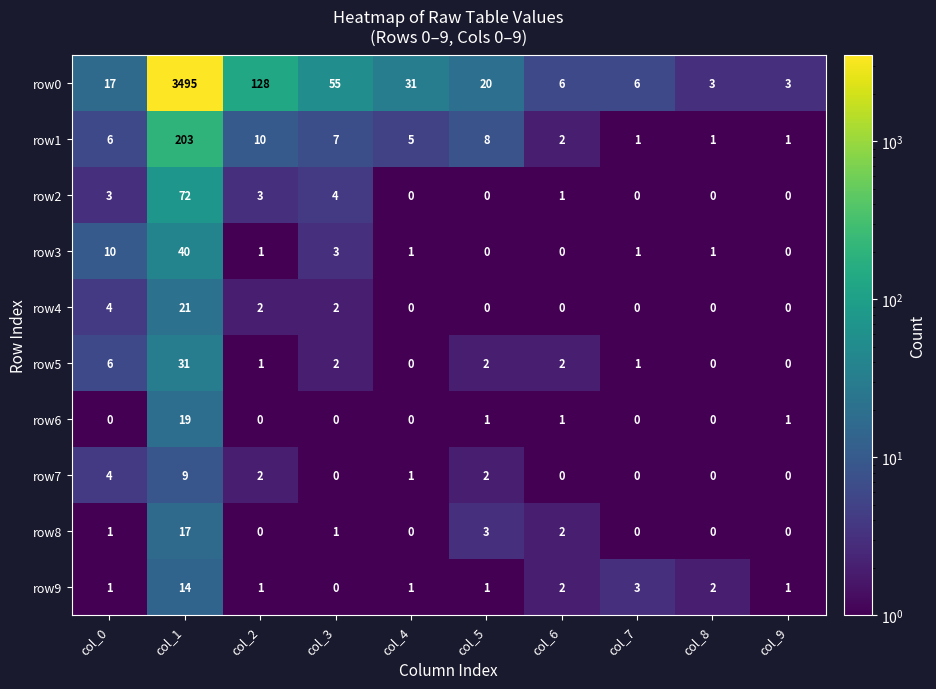

List the series in order of their peak value, highest first.

row0, row1, row2, row3, row5, row4, row6, row8, row9, row7